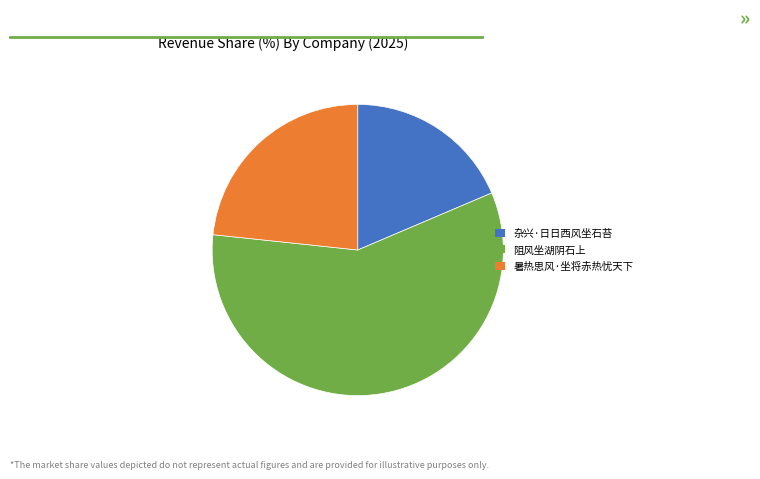

Rank the categories by value from lowest to highest.

杂兴·日日西风坐石苔, 暑热思风·坐将赤热忧天下, 阻风坐湖阴石上